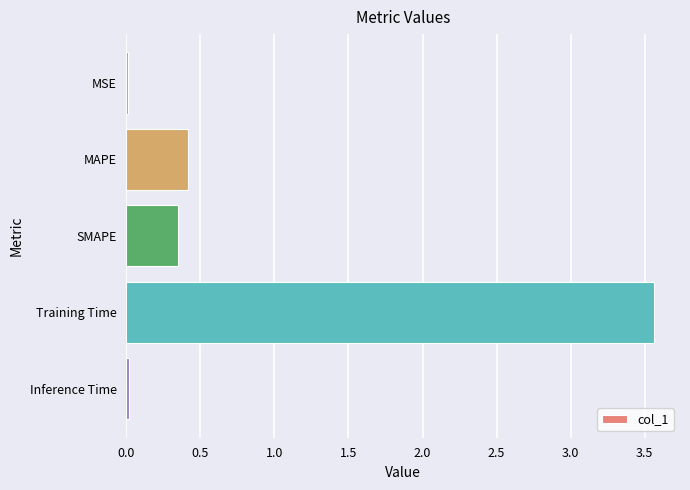

True or false: the data shows 0.4 at MAPE.

True